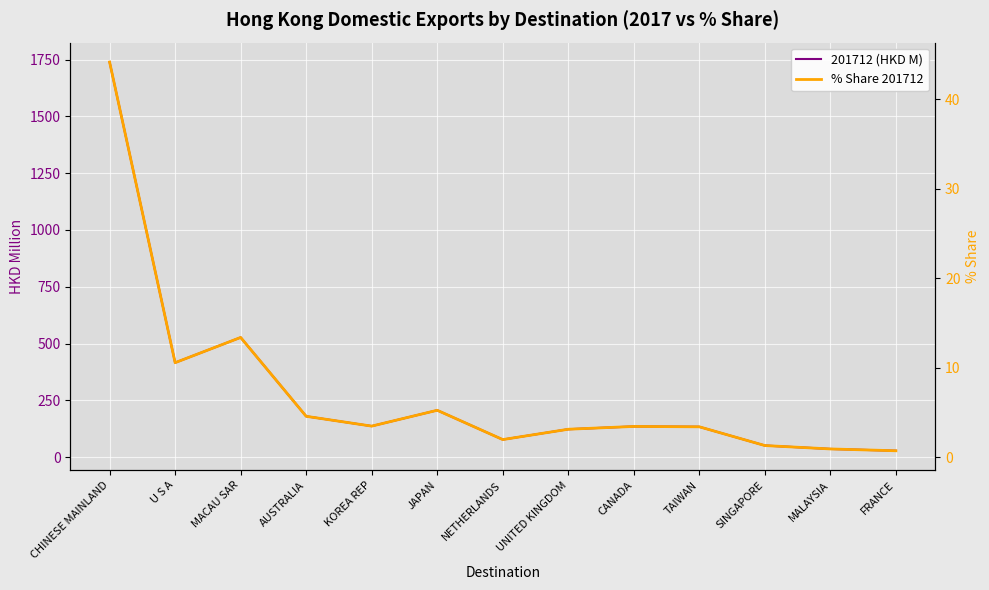

What is the spread (max minus min) of values at MALAYSIA?

34.7